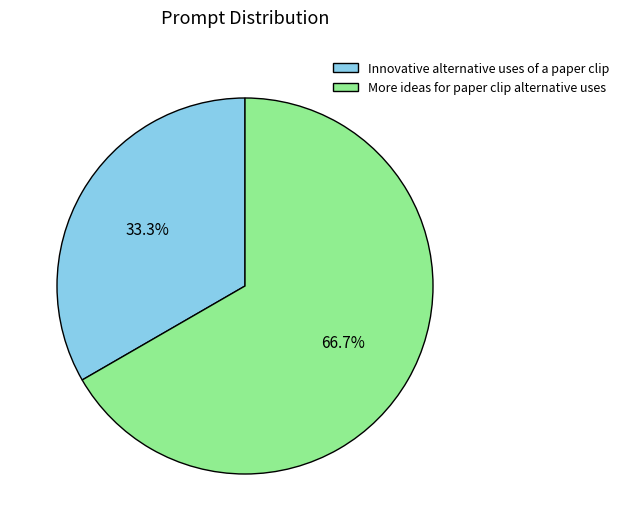

Does Innovative alternative uses of a paper clip represent more than half of the total?

No